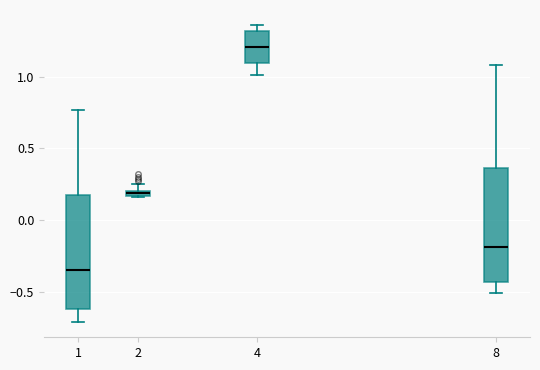

Where does the upper whisker of the box at x = 2 end on the y-axis? The values are not printed on the chart, so give them approximately, as read against the axis.

0.25